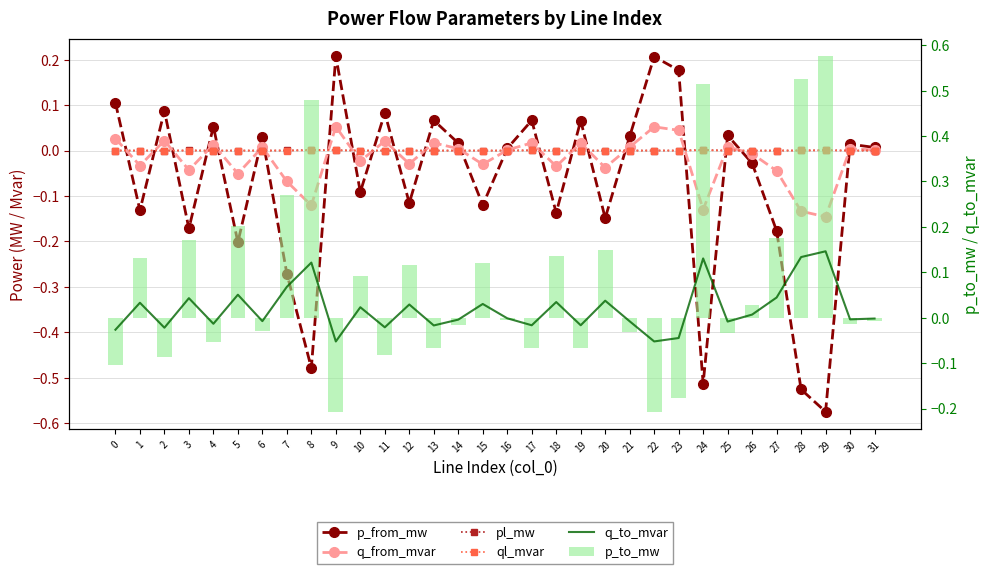

What is the greatest value displayed?

0.6